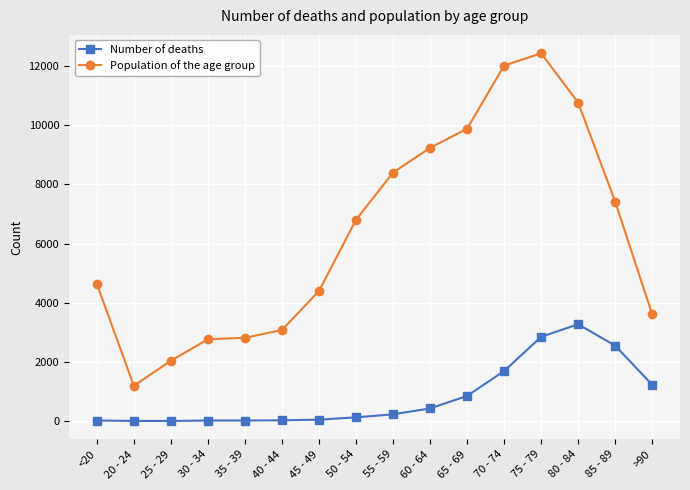

What is the label of the 8th point from the right?

55 - 59